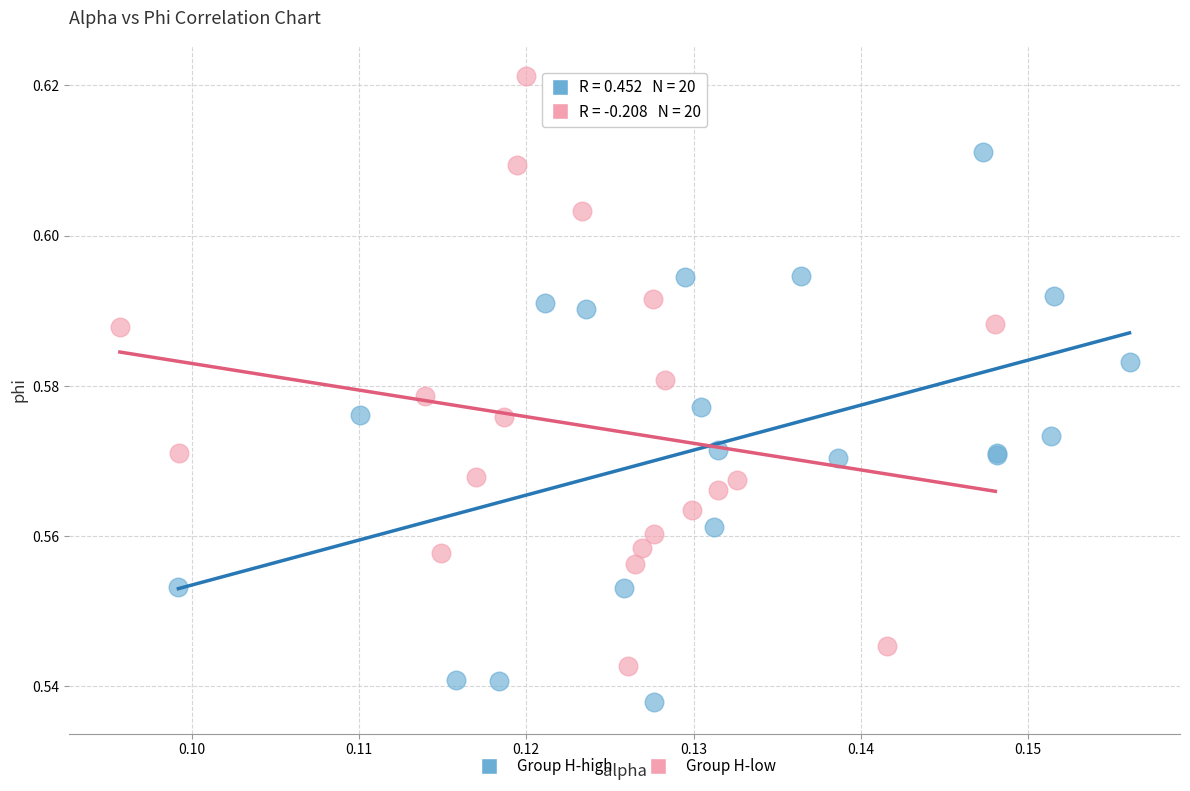

Which series reaches the maximum Y coordinate?

Group H-low